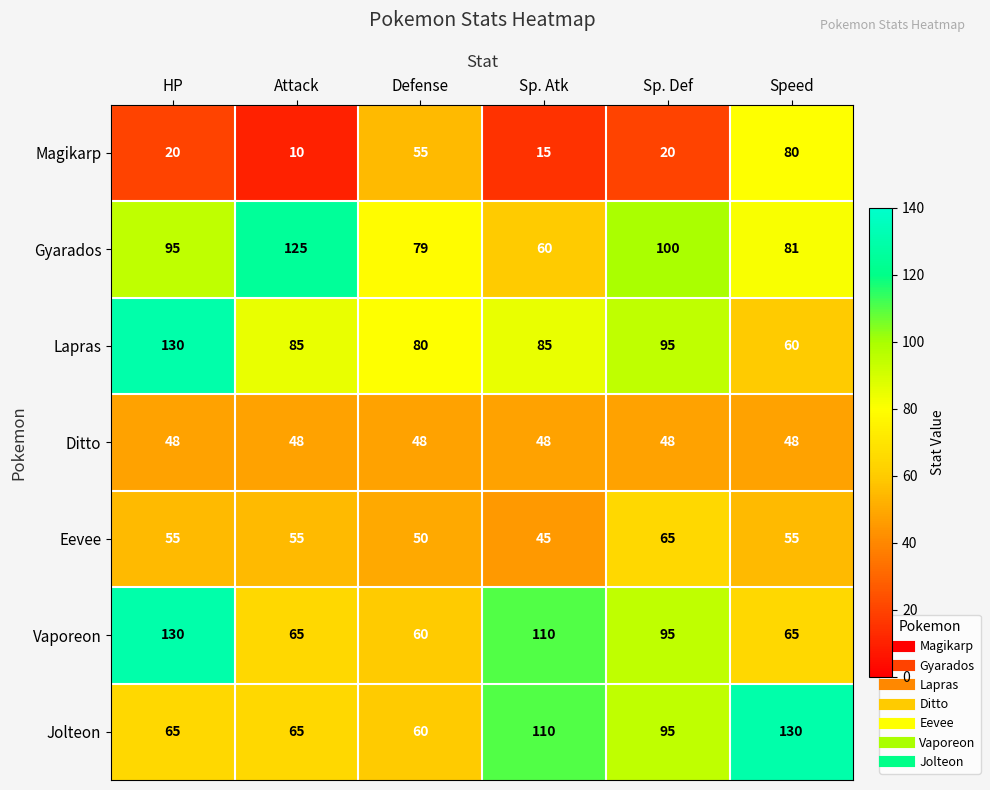

What is the total value across all series at Attack?

453